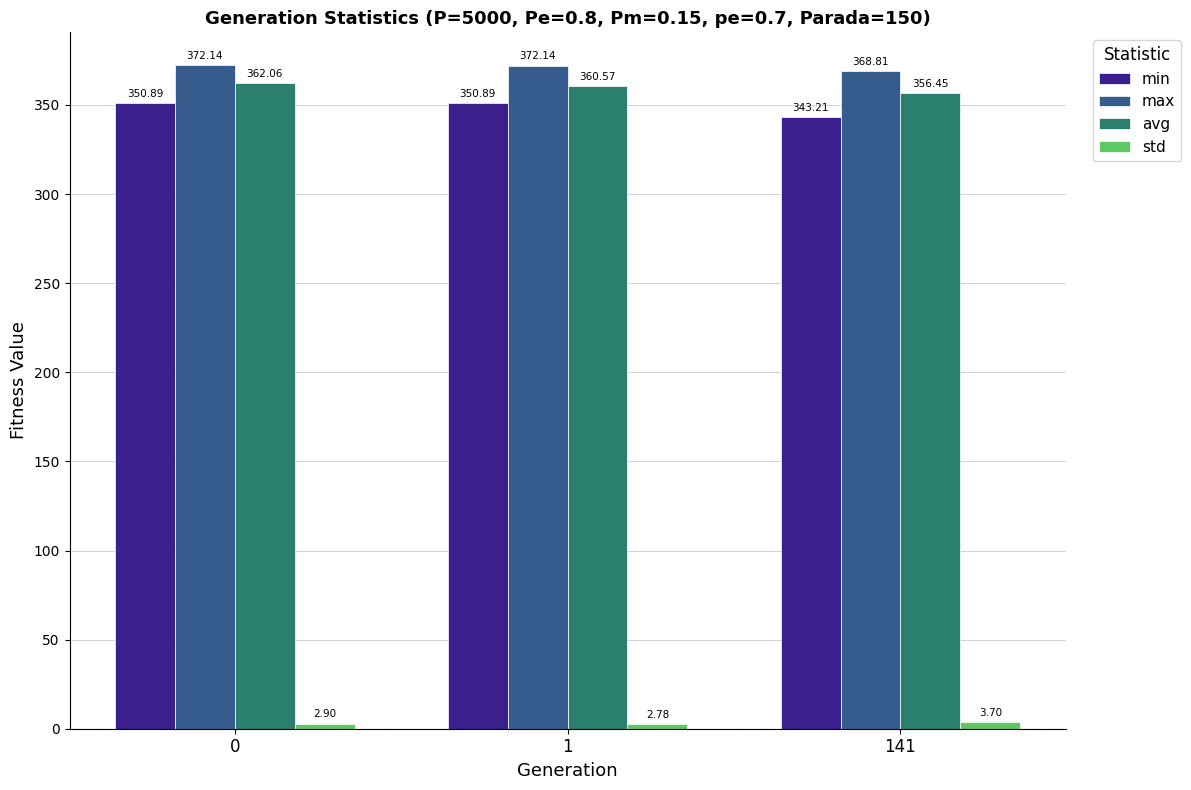

Which series has the largest total across all categories?

max